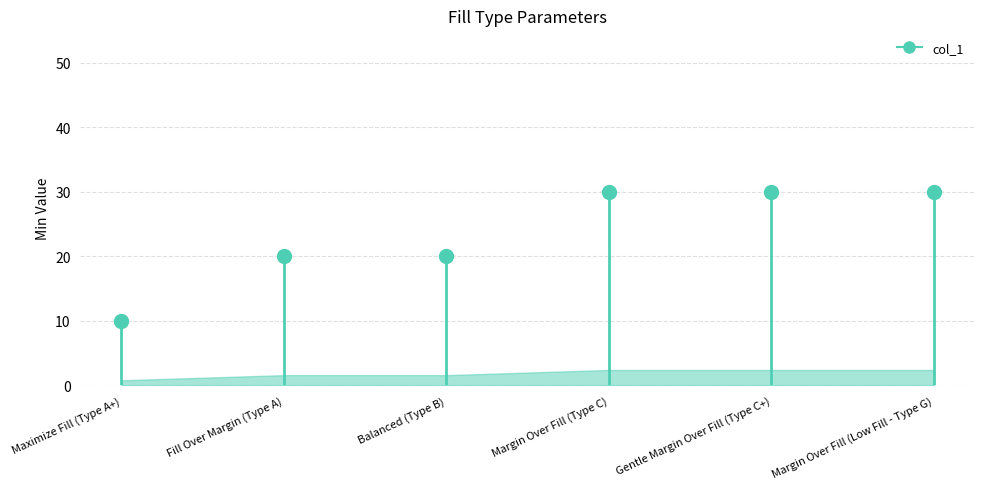

What position from the right is Maximize Fill (Type A+)?

6